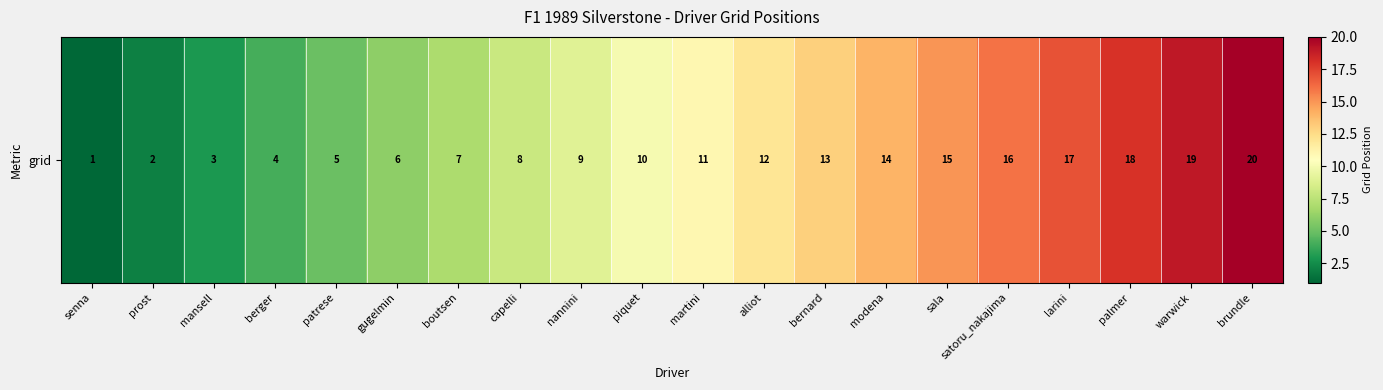

What is the ratio of the value at capelli to the value at mansell?

2.7